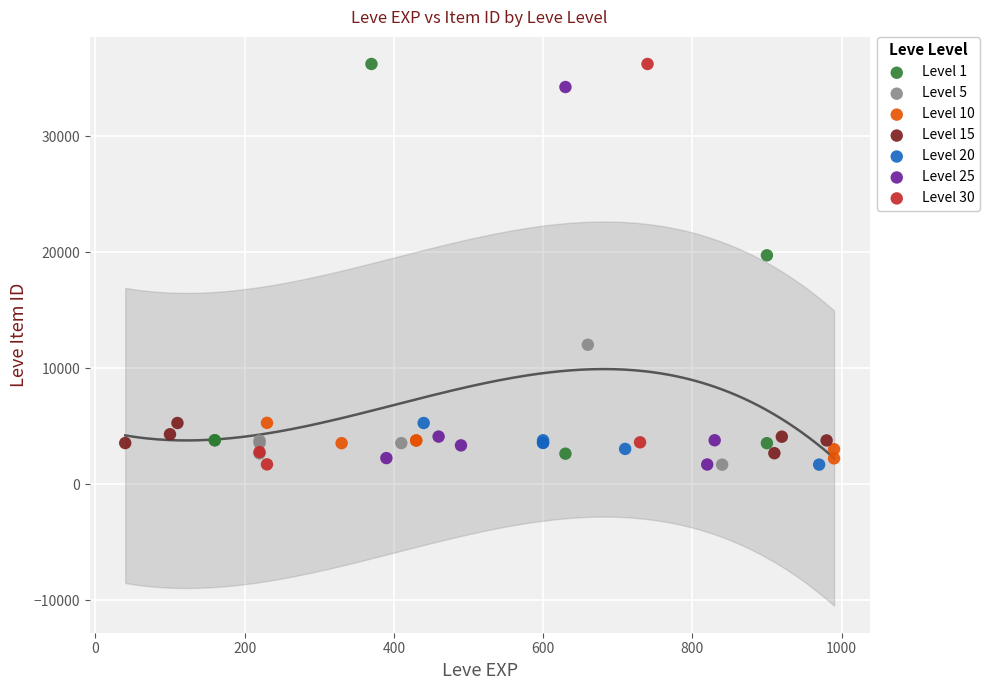

What are all the series names shown in the legend?

Level 1, Level 5, Level 10, Level 15, Level 20, Level 25, Level 30